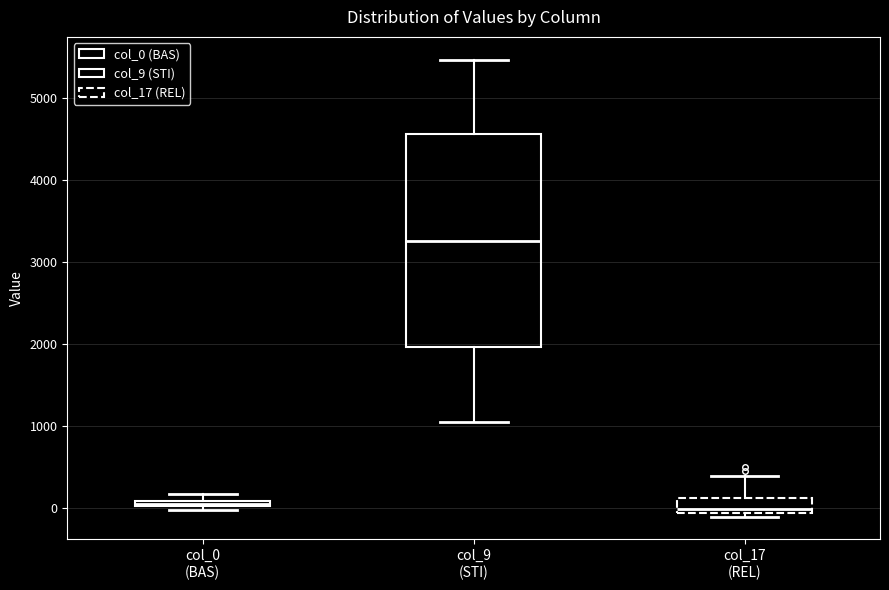

Where is the lower edge of the box for col_0 (BAS) on the y-axis? The values are not printed on the chart, so give them approximately, as read against the axis.

0